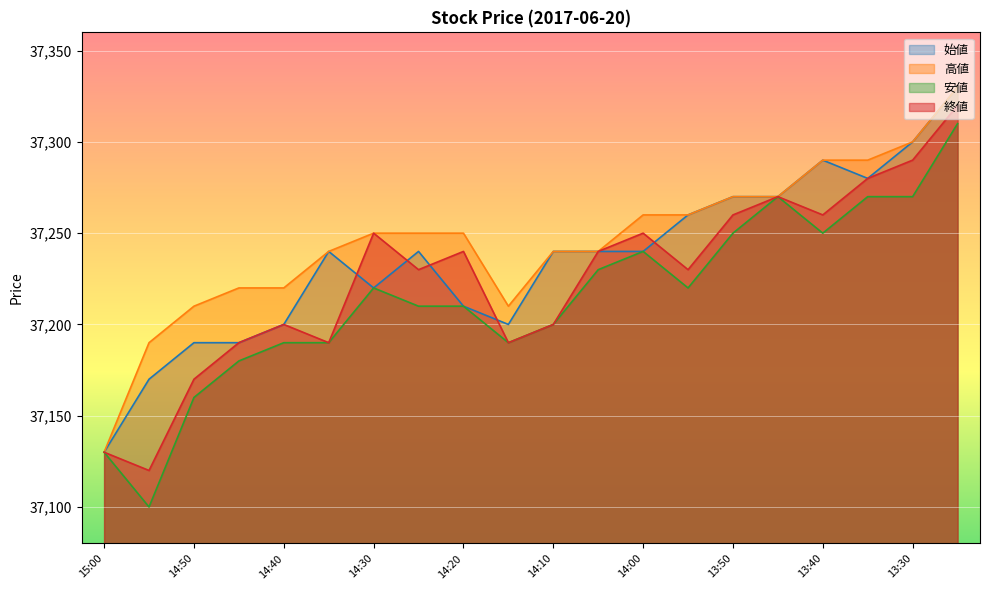

What is the total value across all series at 14:15?

148790